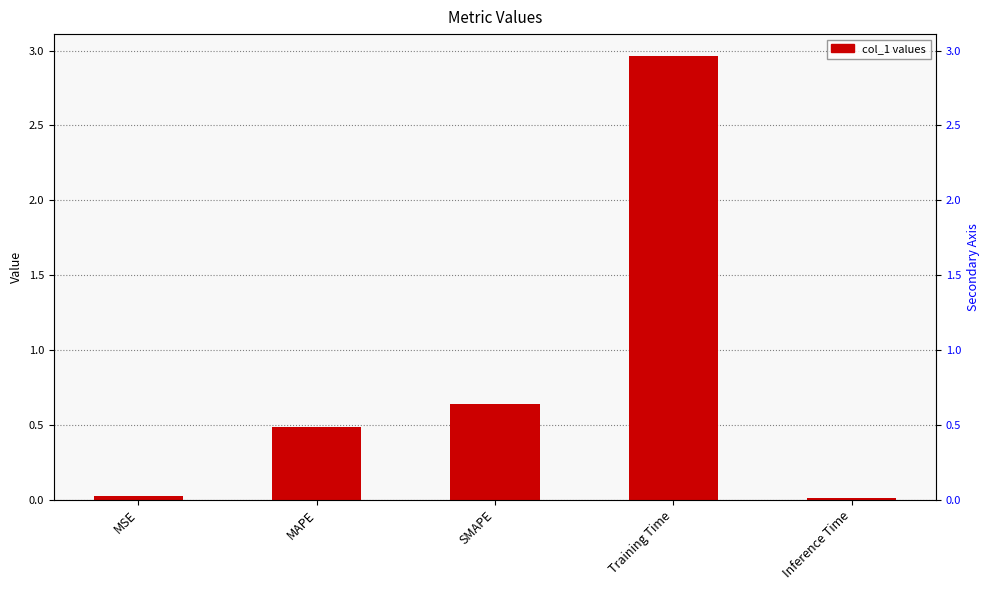

What is the difference between the maximum and minimum values?

3.0